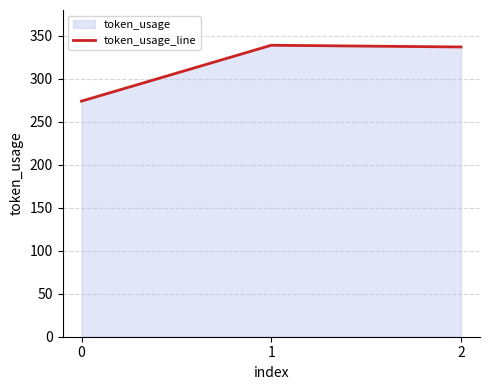

Reading left to right, list all the values displayed in this chart.

0=274	1=339	2=337